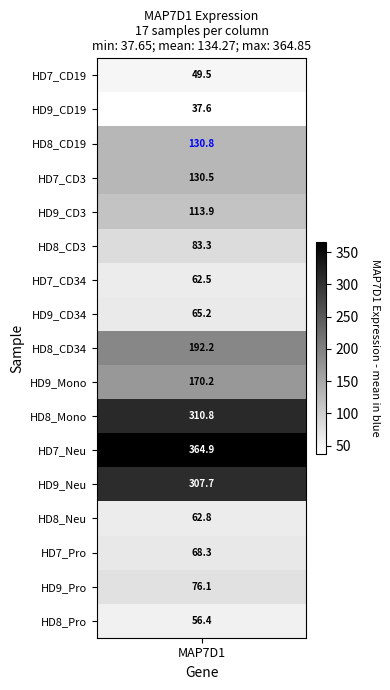

Where is the data nearest to the value 201?

HD8_CD34